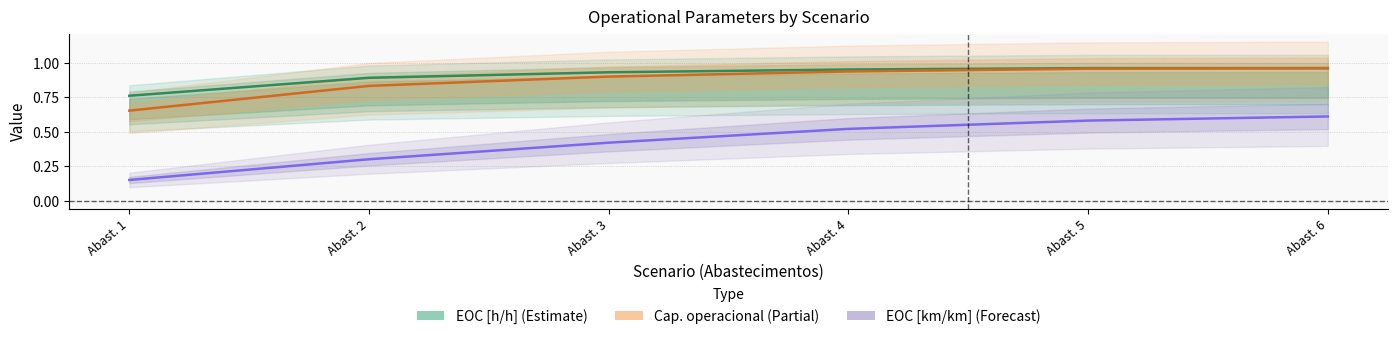

Which series has the widest spread of values?

EOC [km/km] (Forecast)